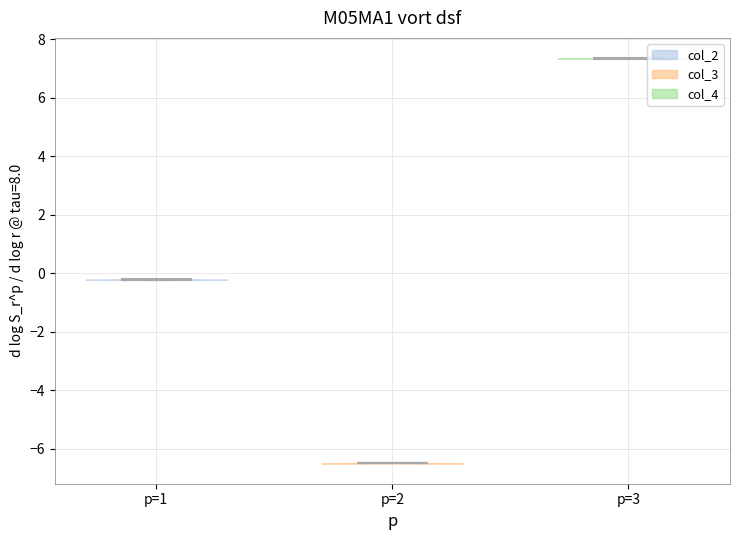

Reading left to right, read every violin against the y-axis: where its median line is, and the lowest and highest points it reaches. The values are not printed on the chart, so give them approximately, as read against the axis.

p=1: median line -0.2, lowest point -0.2, highest point -0.2
p=2: median line -6.4, lowest point -6.6, highest point -6.4
p=3: median line 7.4, lowest point 7.4, highest point 7.4